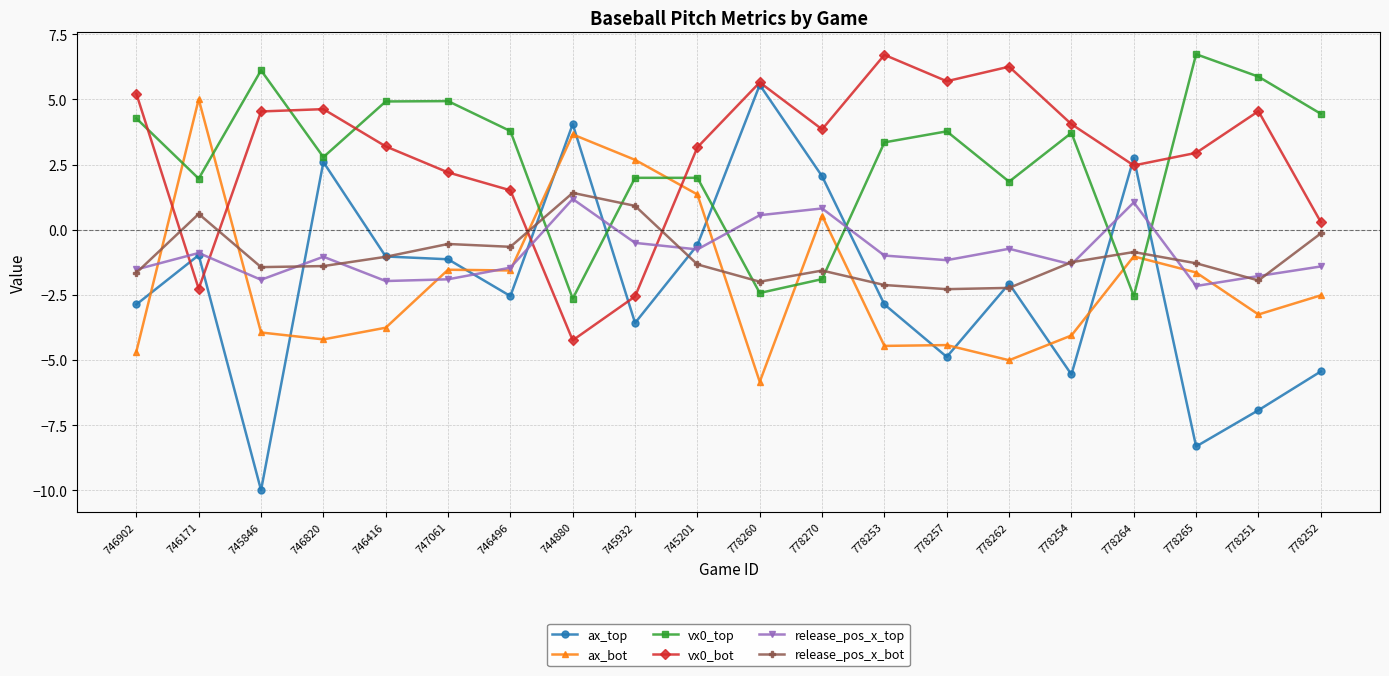

Where is the first local maximum for ax_top?

746171